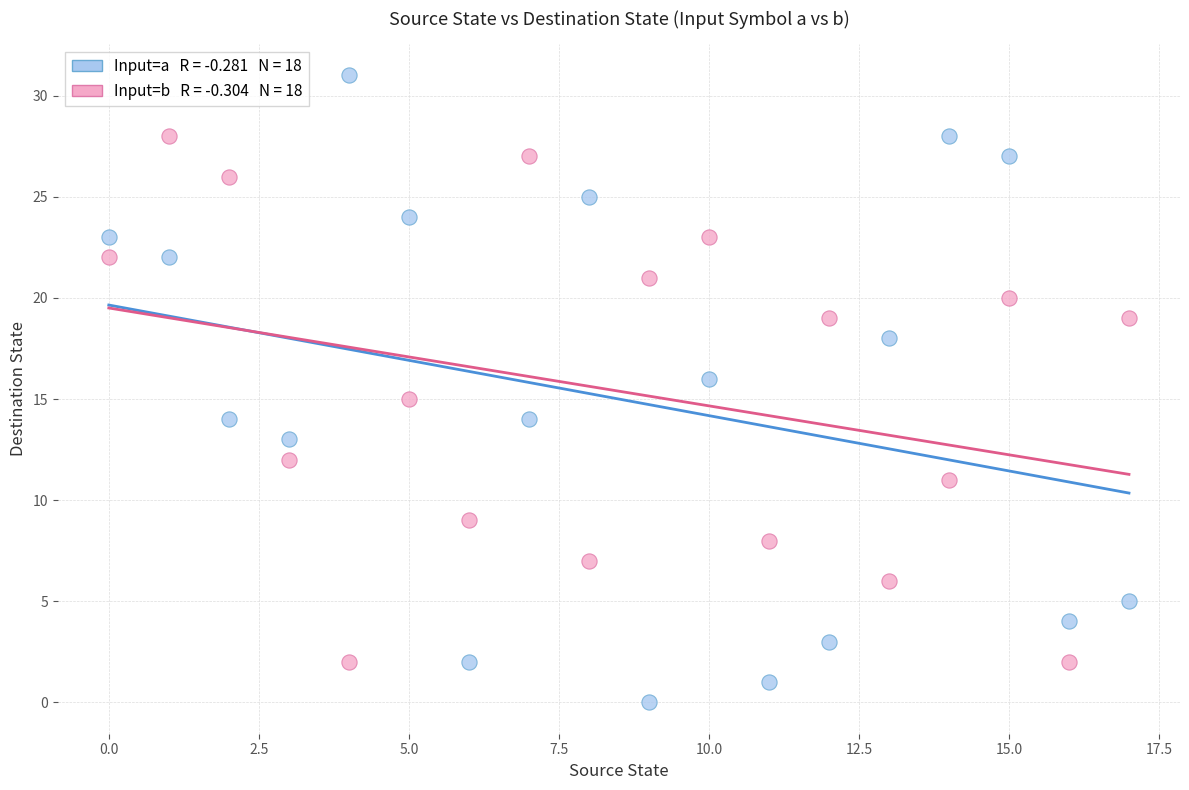

Across all data points, what is the range of Y values (max minus min)?

31